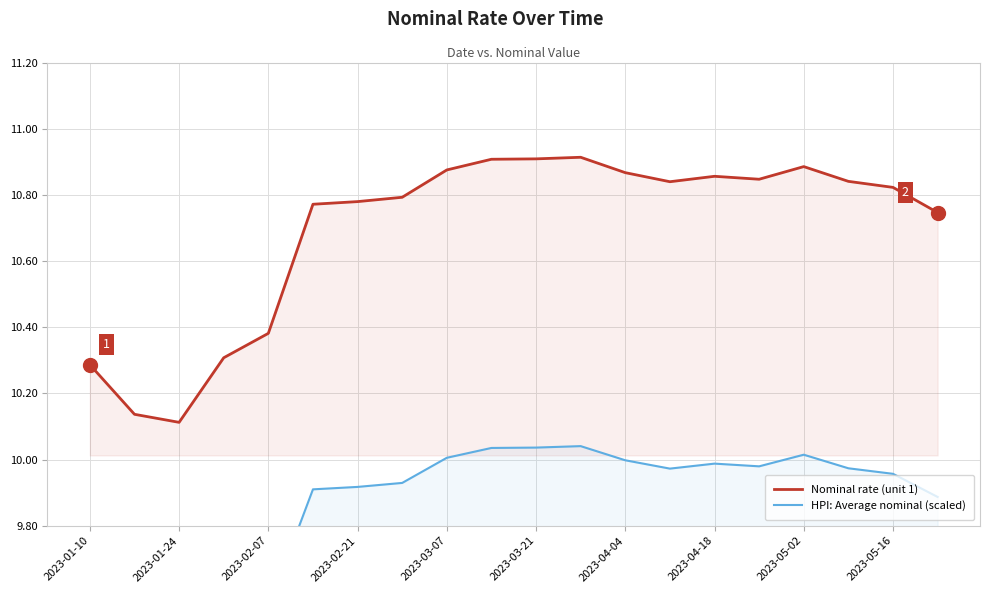

Is it true that Nominal rate (unit 1) equals 10.1 at 2023-01-24?

True